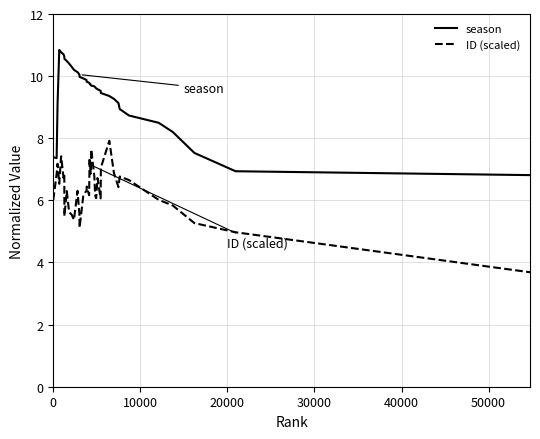

Which series has the largest total across all categories?

season